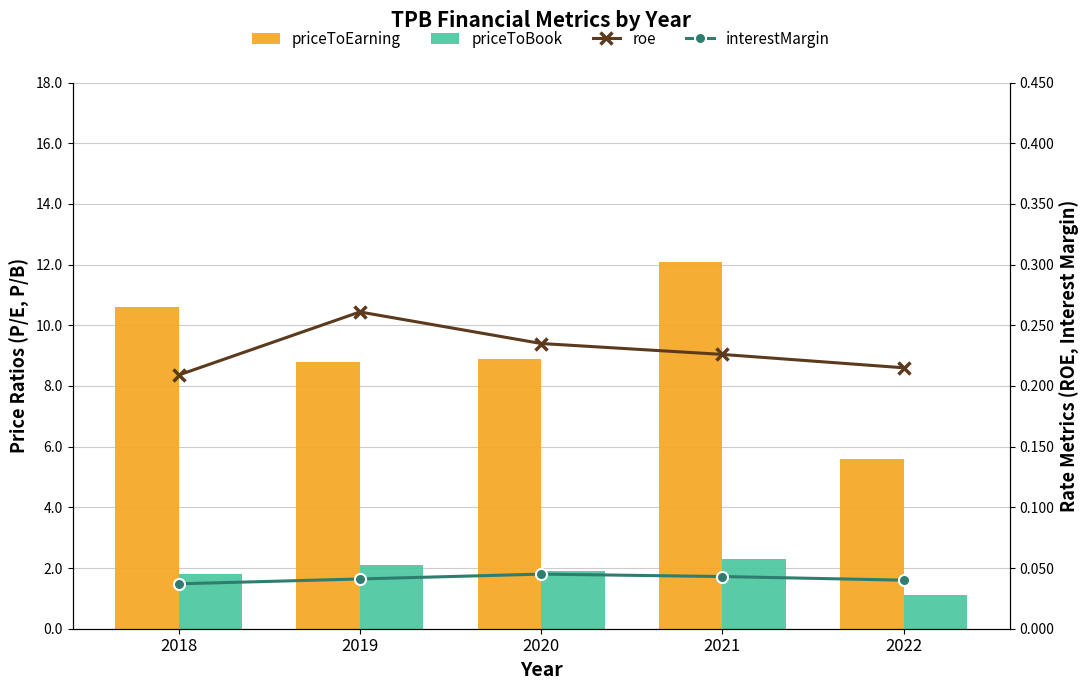

What is the sum of the interestMargin values at 2021 and 2018?

0.1